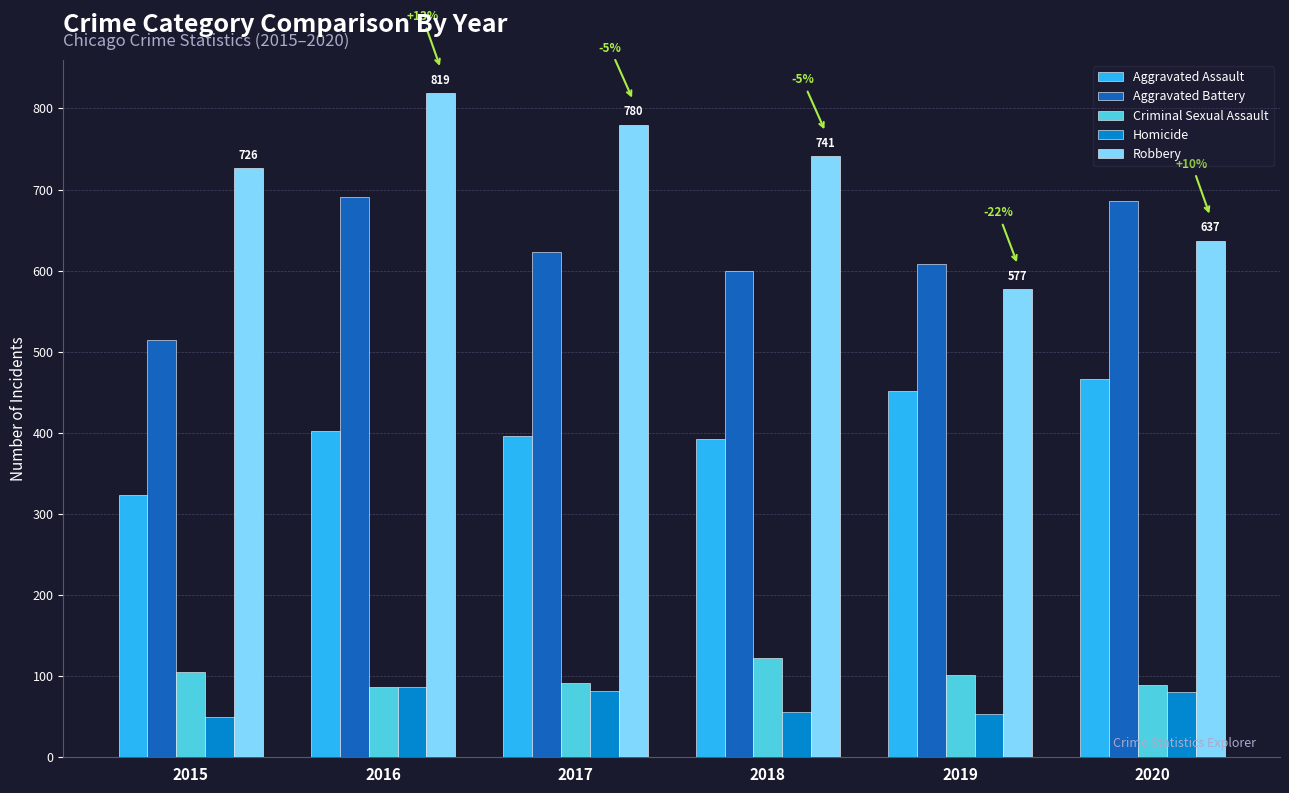

At which category is the sum across all series the highest?

2016